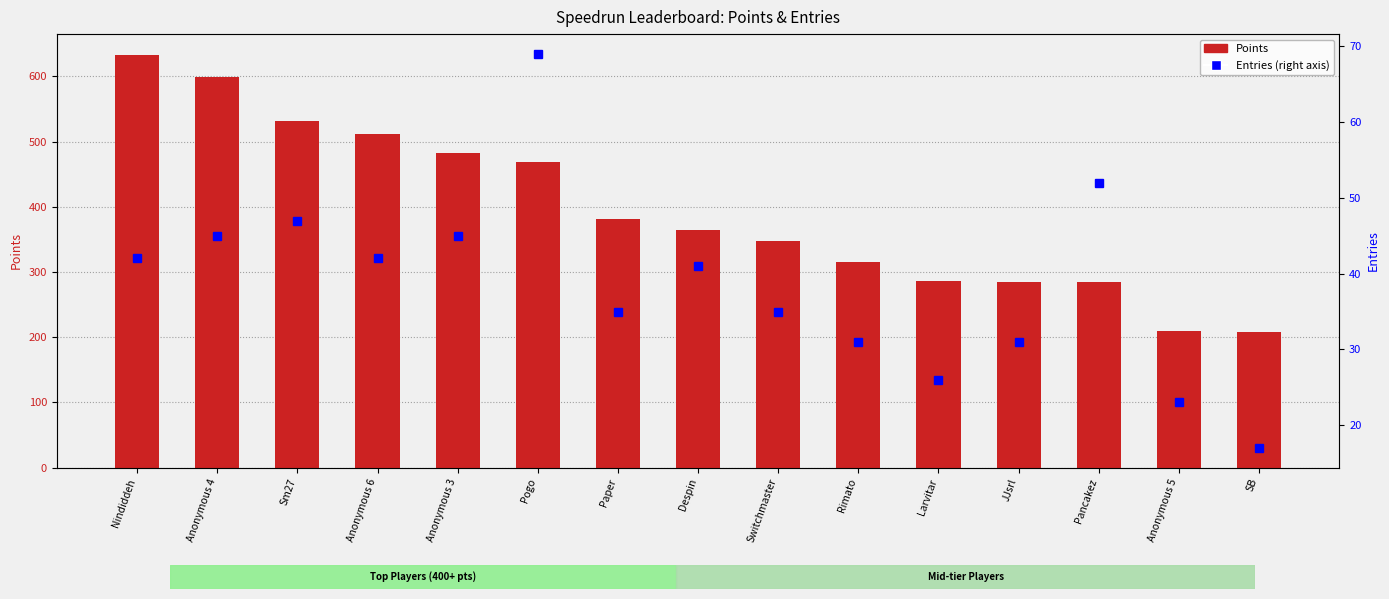

At which label is Entries closest to 43?

Nindiddeh